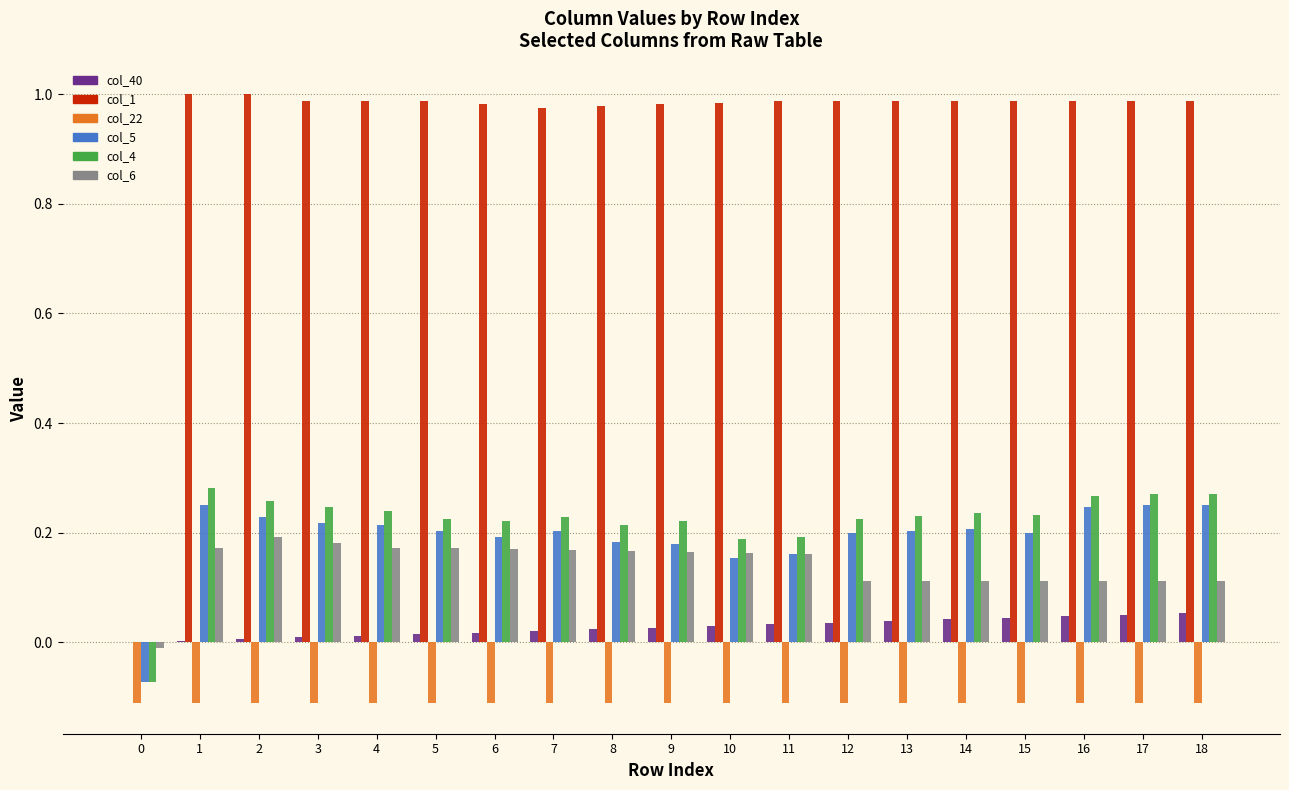

The col_5 series shows 0.2 at 11. True or false?

True